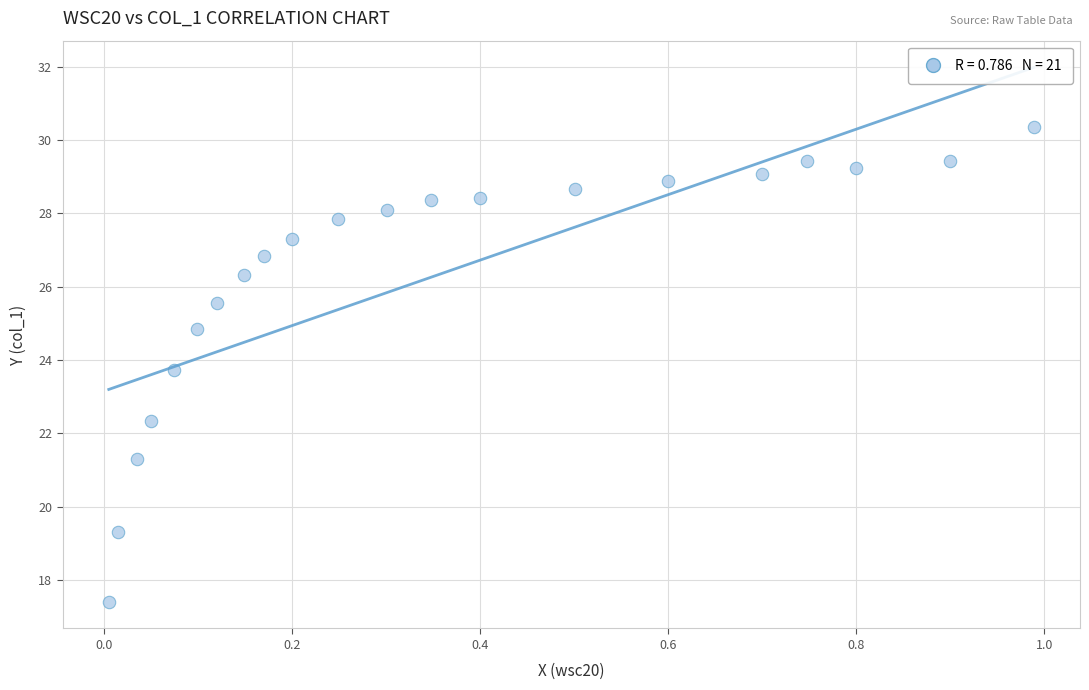

What is the range of X values (max minus min)?

1.0